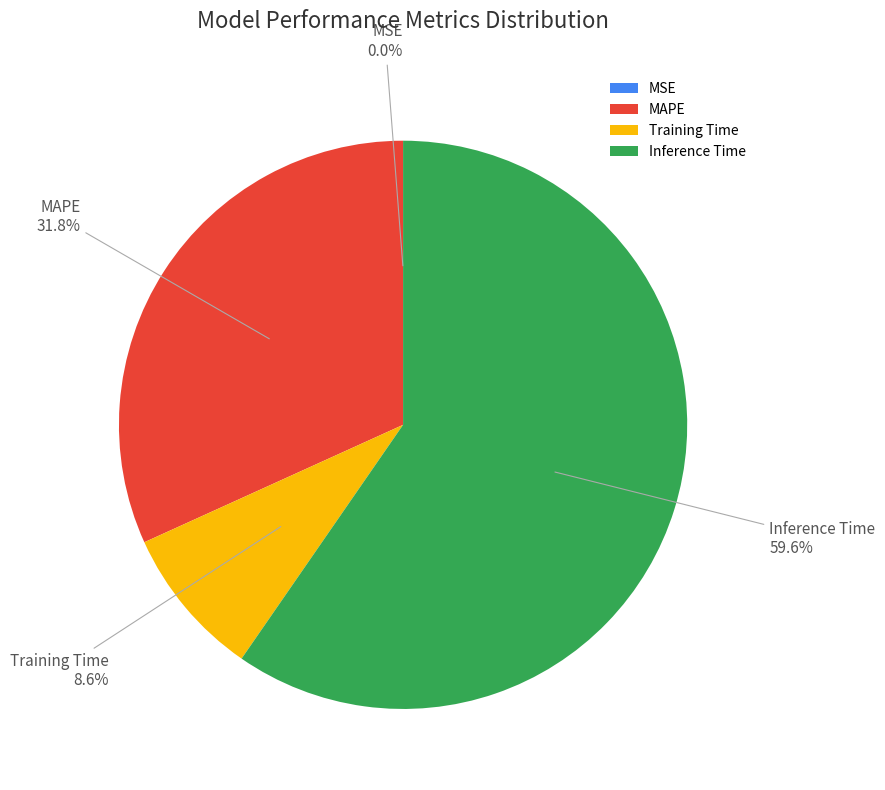

Is the sum of Inference Time and Training Time greater than half?

Yes